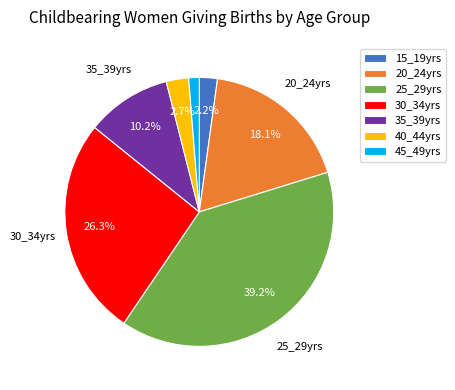

What percentage is the 20_24yrs slice, to the nearest percent?

18%